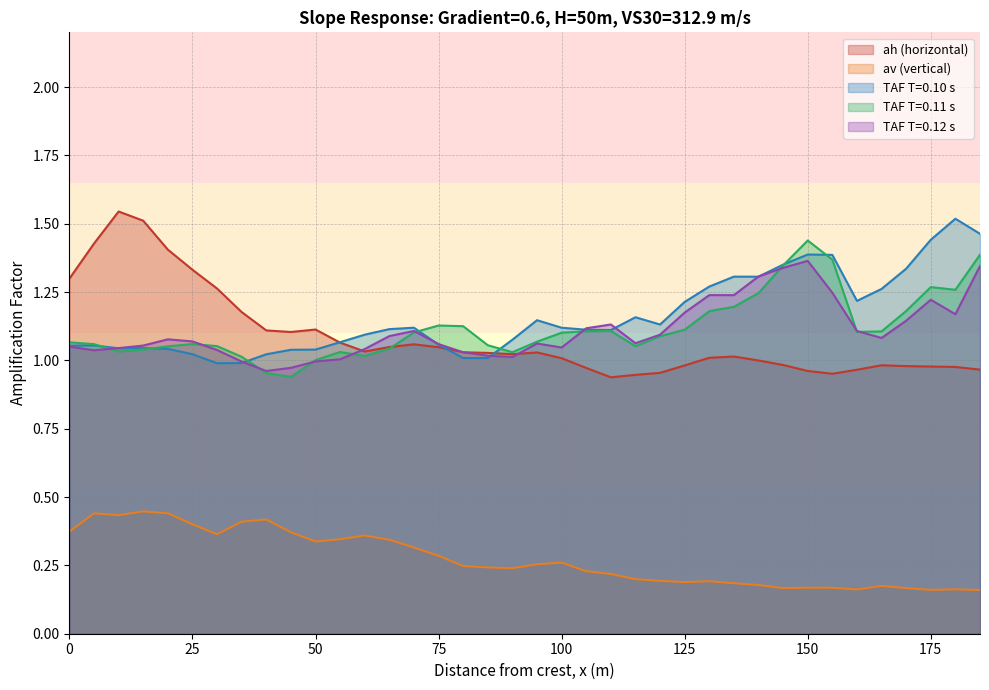

Is it true that av (2D/aff) equals 0.2 at 140?

True